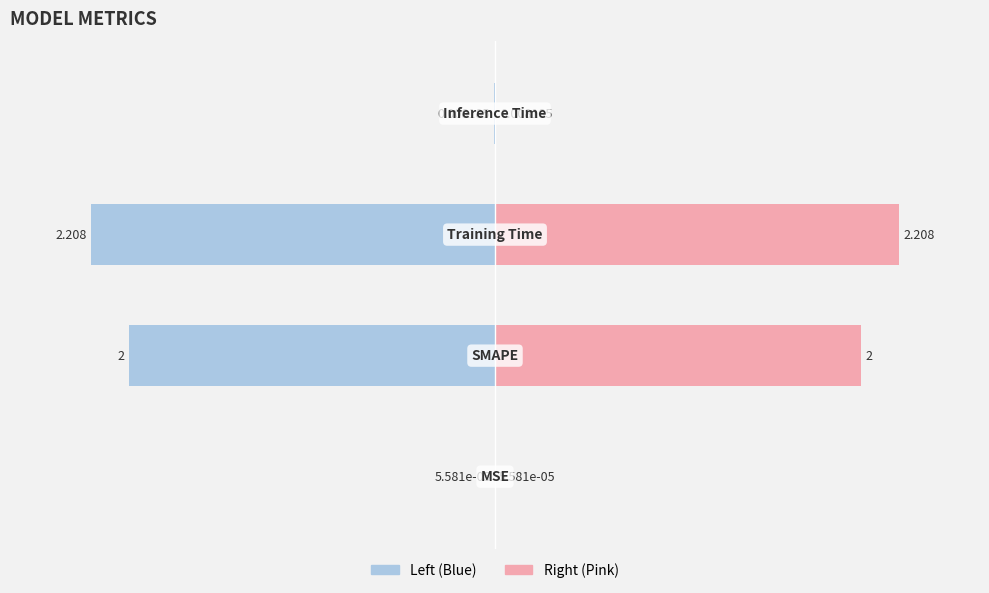

How many bars are there in each group?

2